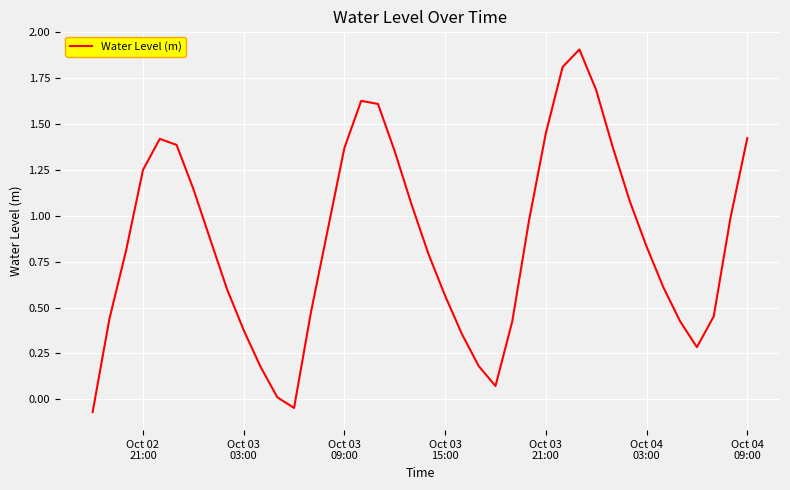

What is the maximum value shown in the chart?

1.9